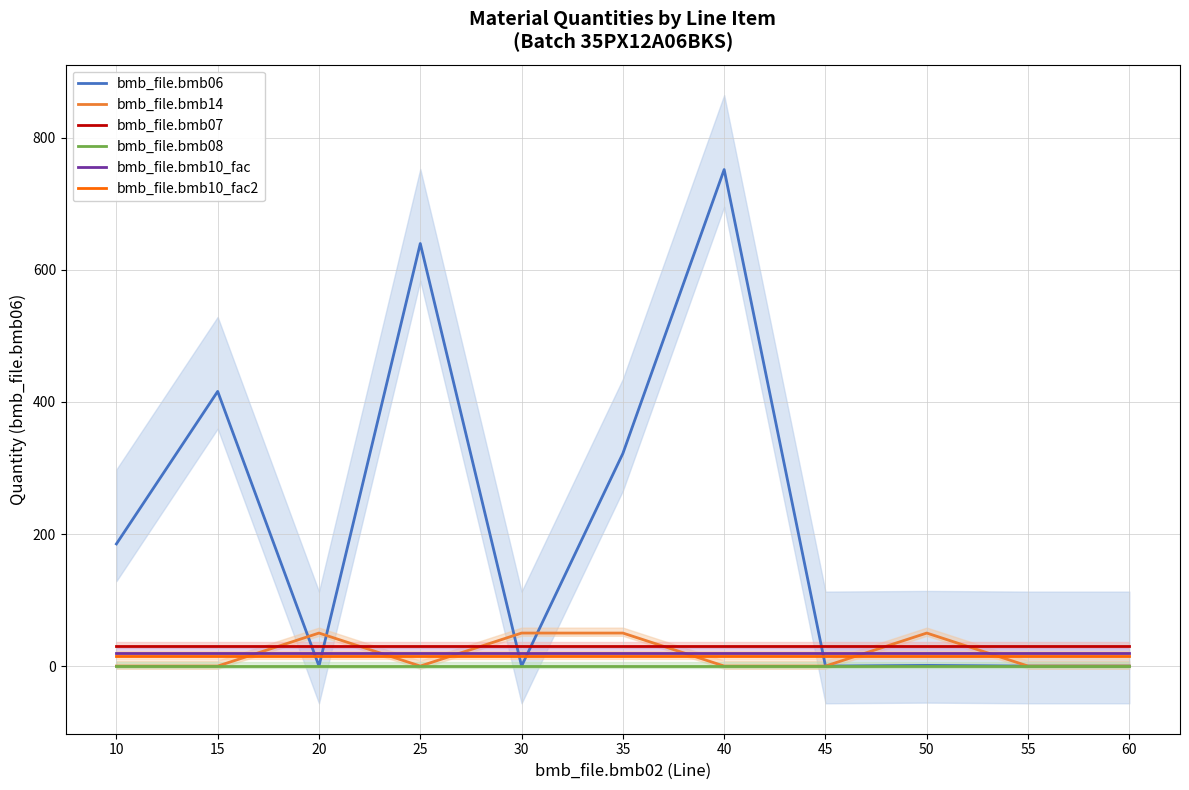

Rank the series at 55 from lowest to highest value.

bmb_file.bmb06, bmb_file.bmb14, bmb_file.bmb08, bmb_file.bmb10_fac2, bmb_file.bmb10_fac, bmb_file.bmb07